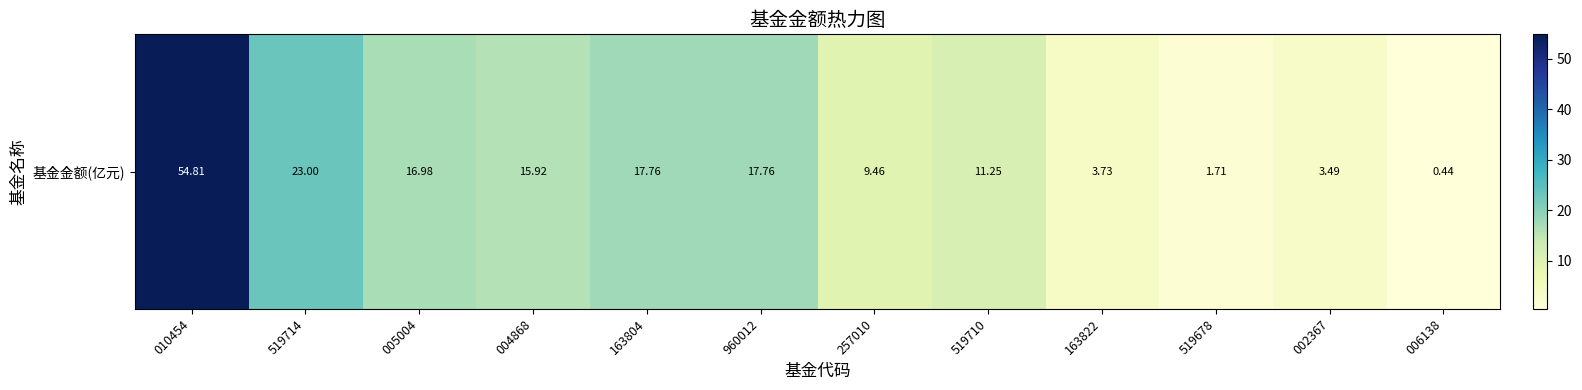

What is the greatest value displayed?

54.8